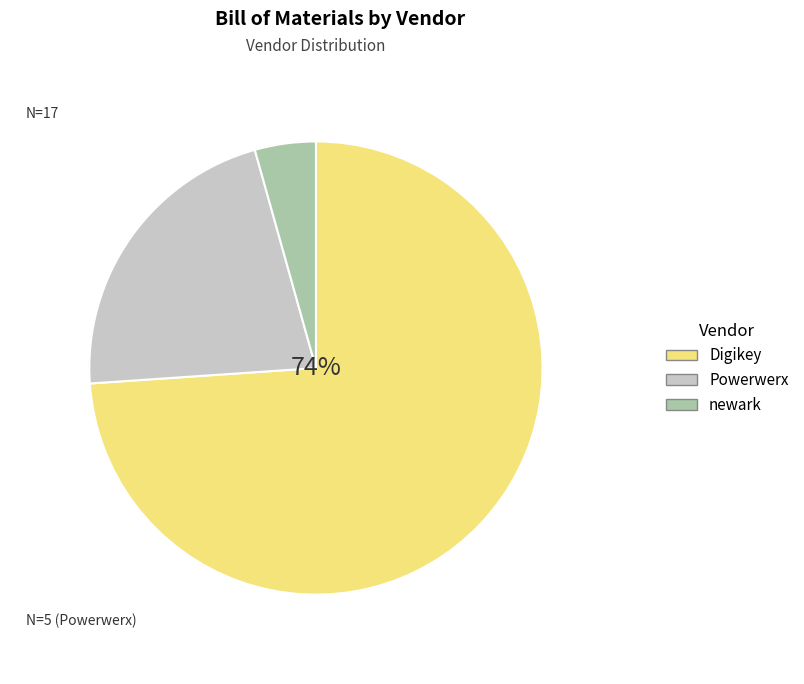

Between Powerwerx and newark, which is larger?

Powerwerx